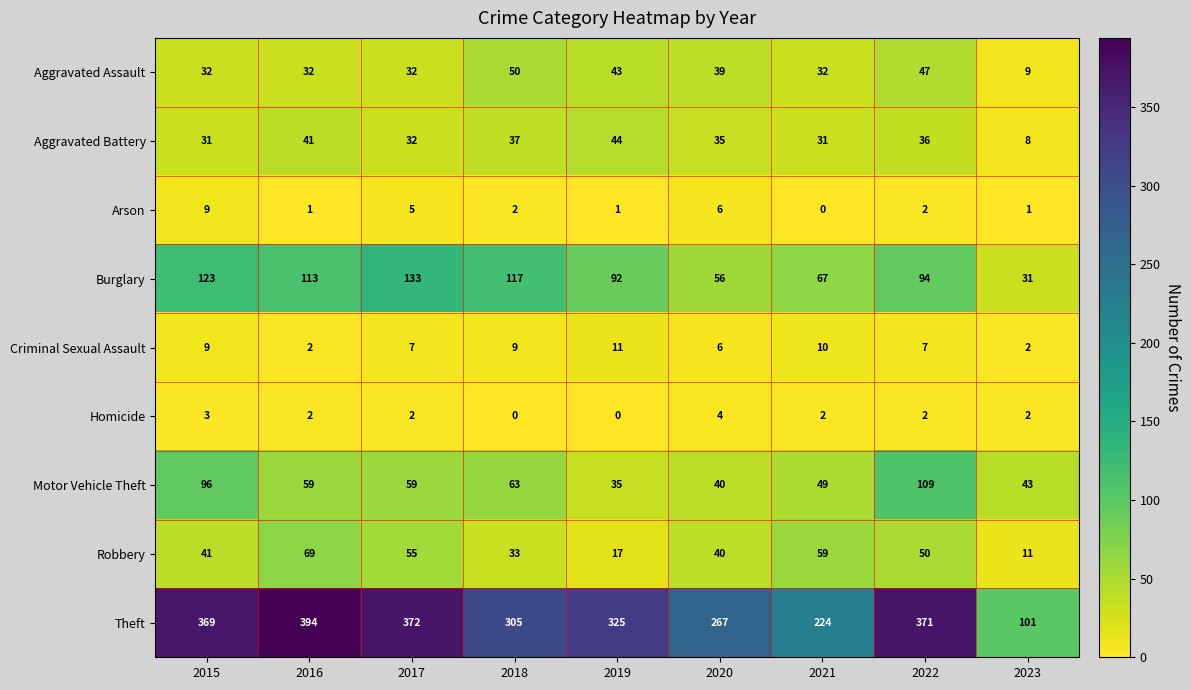

What is the sum of the Motor Vehicle Theft values at 2020 and 2022?

149